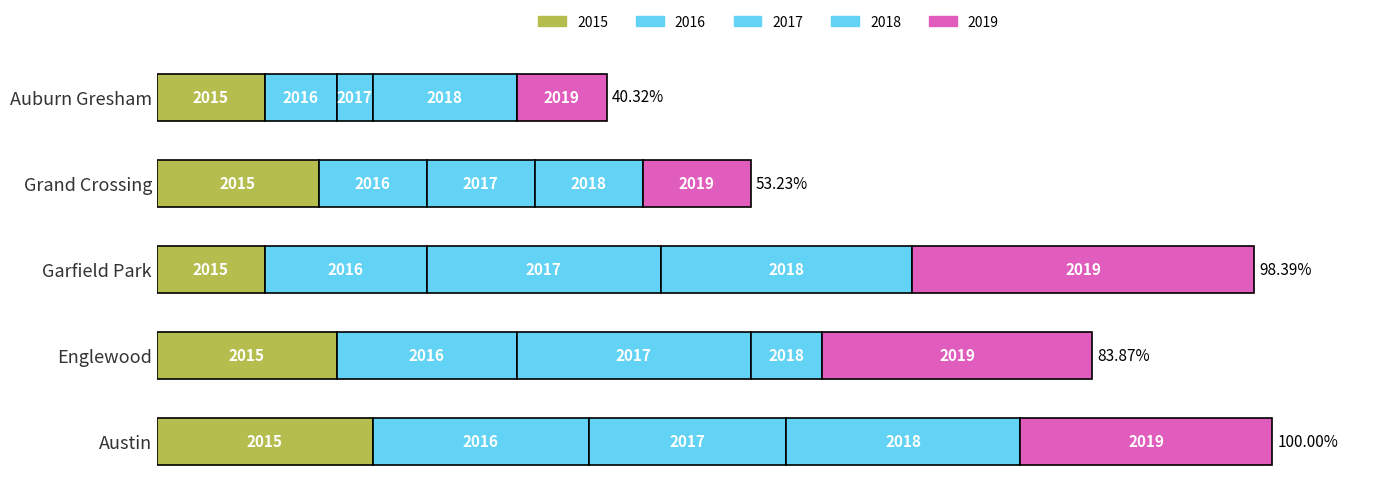

What is the sum of the 2015 values at Austin and Auburn Gresham?

18